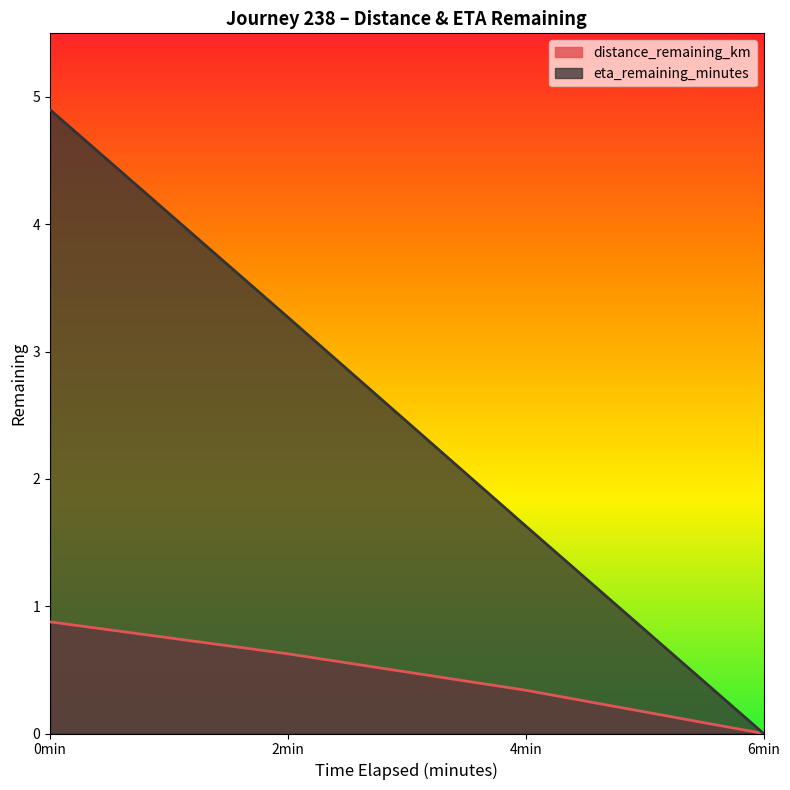

True or false: distance_remaining_km has a value of 0.6 at 6min.

False